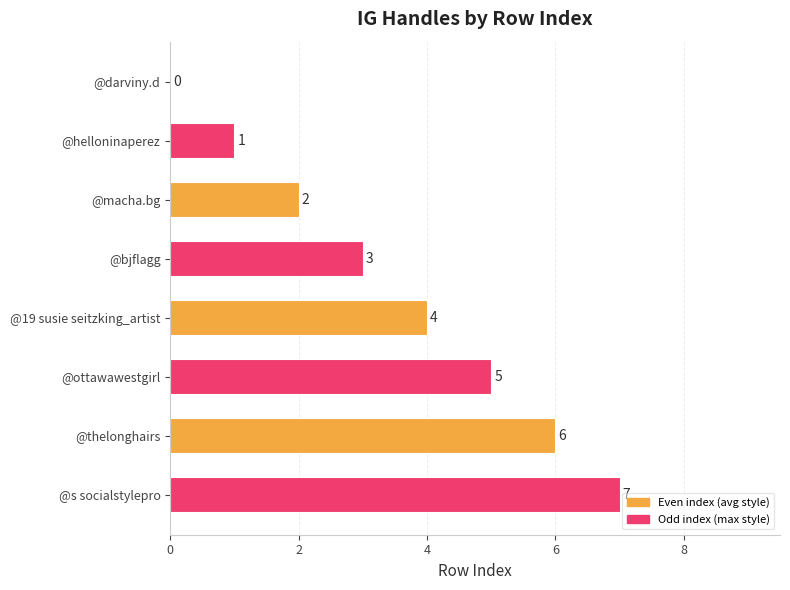

Approximately how many times larger is the value at @bjflagg compared to @thelonghairs?

0.5